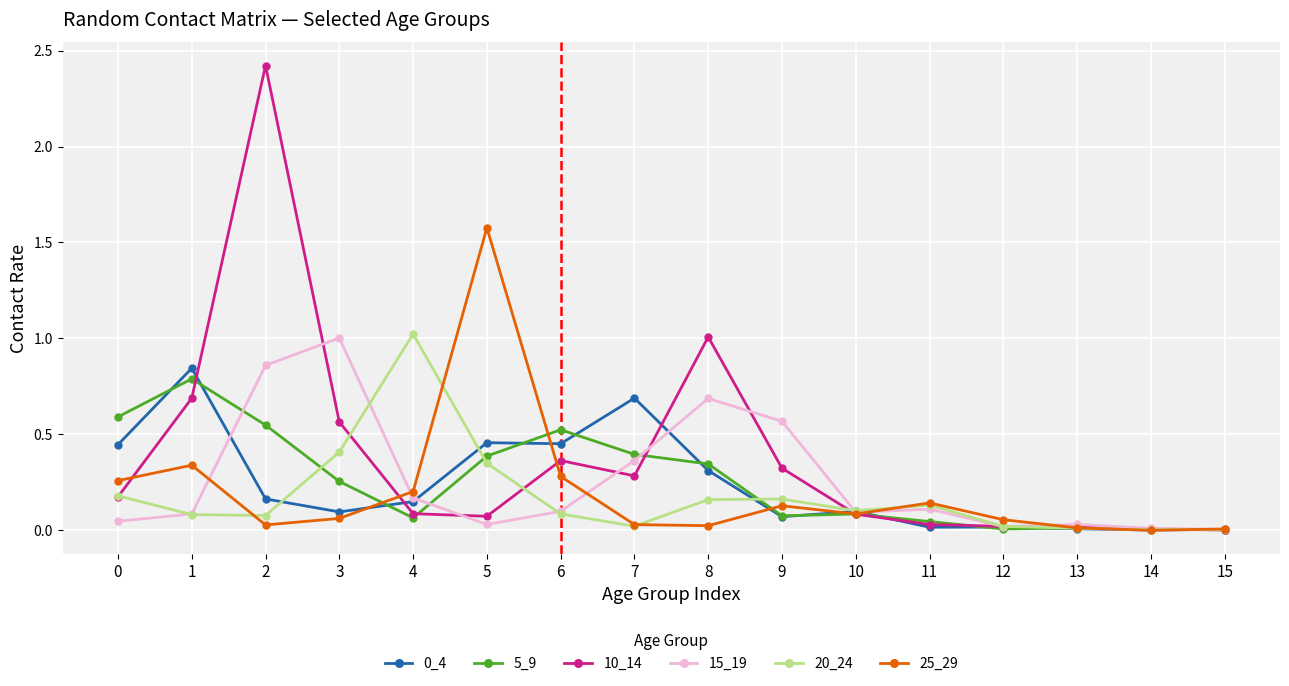

Which series has the widest spread of values?

10_14